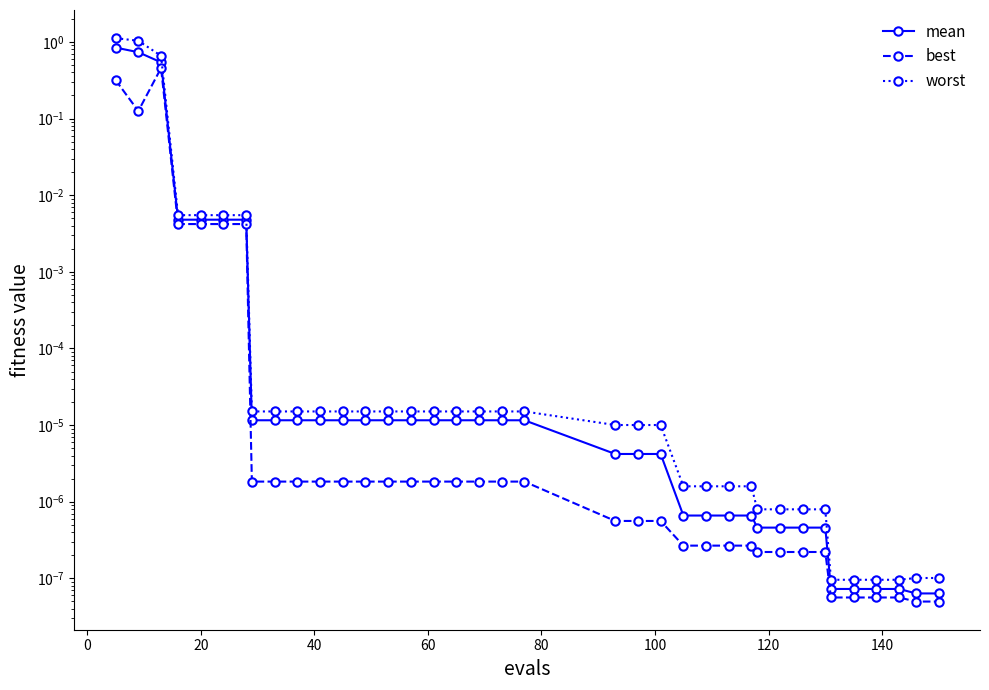

Reading right to left, extract all data points from this chart.

mean: 0.0	0.0	0.0	0.0	0.0	0.0	0.0	0.0	0.0	0.0	0.0	0.0	0.0	0.0	0.0	0.0	0.0	0.0	0.0	0.0	0.0	0.0	0.0	0.0	0.0	0.0	0.0	0.0	0.0	0.0	0.0	0.0	0.0	0.0	0.5	0.7	0.8
best: 0.0	0.0	0.0	0.0	0.0	0.0	0.0	0.0	0.0	0.0	0.0	0.0	0.0	0.0	0.0	0.0	0.0	0.0	0.0	0.0	0.0	0.0	0.0	0.0	0.0	0.0	0.0	0.0	0.0	0.0	0.0	0.0	0.0	0.0	0.5	0.1	0.3
worst: 0.0	0.0	0.0	0.0	0.0	0.0	0.0	0.0	0.0	0.0	0.0	0.0	0.0	0.0	0.0	0.0	0.0	0.0	0.0	0.0	0.0	0.0	0.0	0.0	0.0	0.0	0.0	0.0	0.0	0.0	0.0	0.0	0.0	0.0	0.7	1.0	1.1